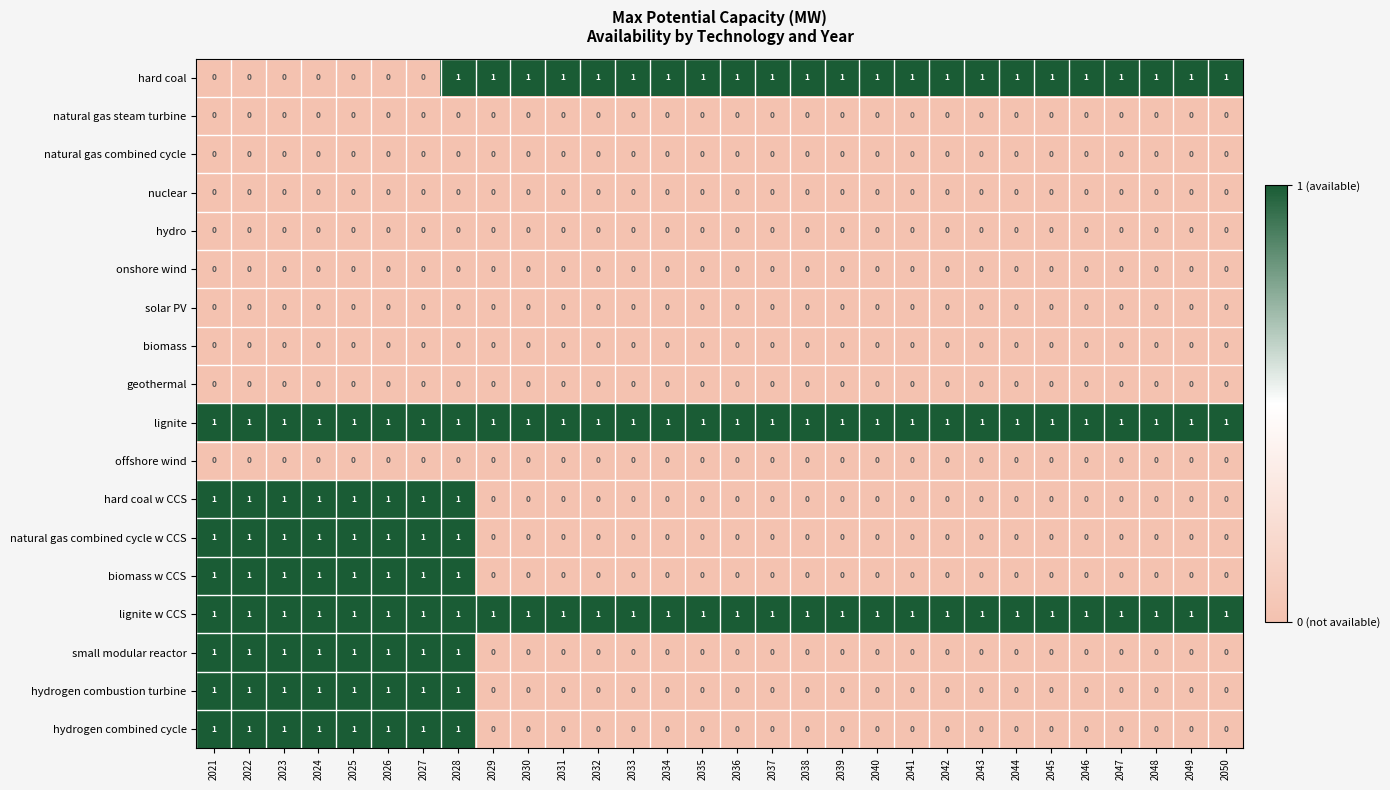

The offshore wind series shows 0 at 2039. True or false?

True